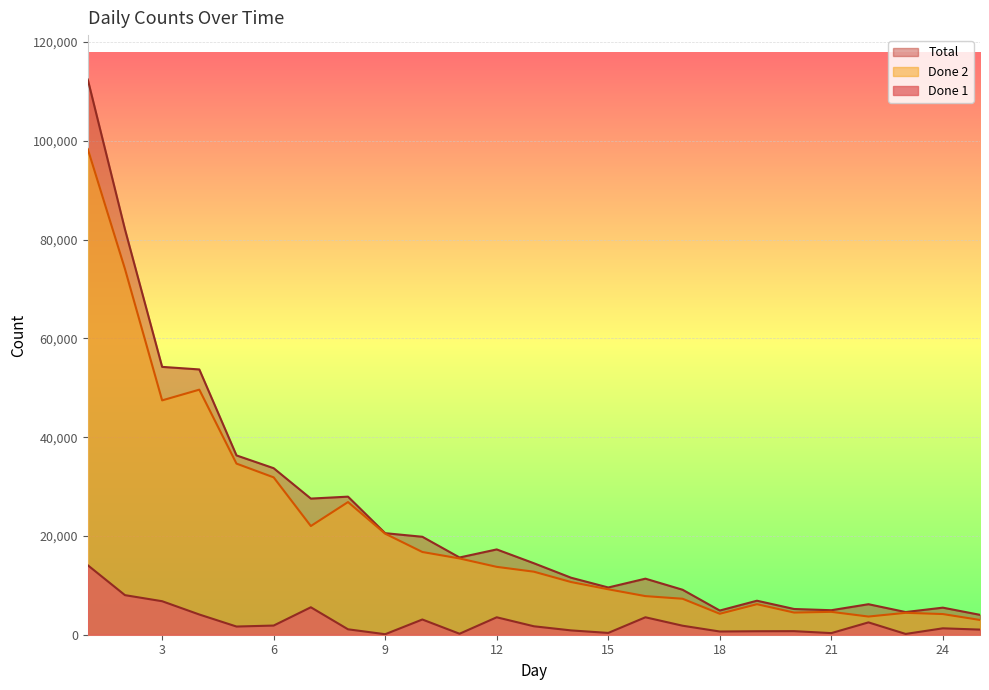

Reading right to left, what are all the values shown in this chart?

Done 1: 1038	1297	157	2499	327	722	706	651	1824	3532	364	874	1710	3530	198	3082	103	1097	5558	1856	1659	4095	6784	8014	14071
Done 2: 2988	4184	4434	3679	4634	4487	6181	4245	7283	7818	9201	10669	12762	13742	15442	16751	20457	26860	22006	31861	34648	49619	47450	74065	98343
Total: 4026	5481	4591	6178	4961	5209	6887	4896	9107	11350	9565	11543	14472	17272	15640	19833	20560	27957	27564	33717	36307	53714	54234	82079	112414